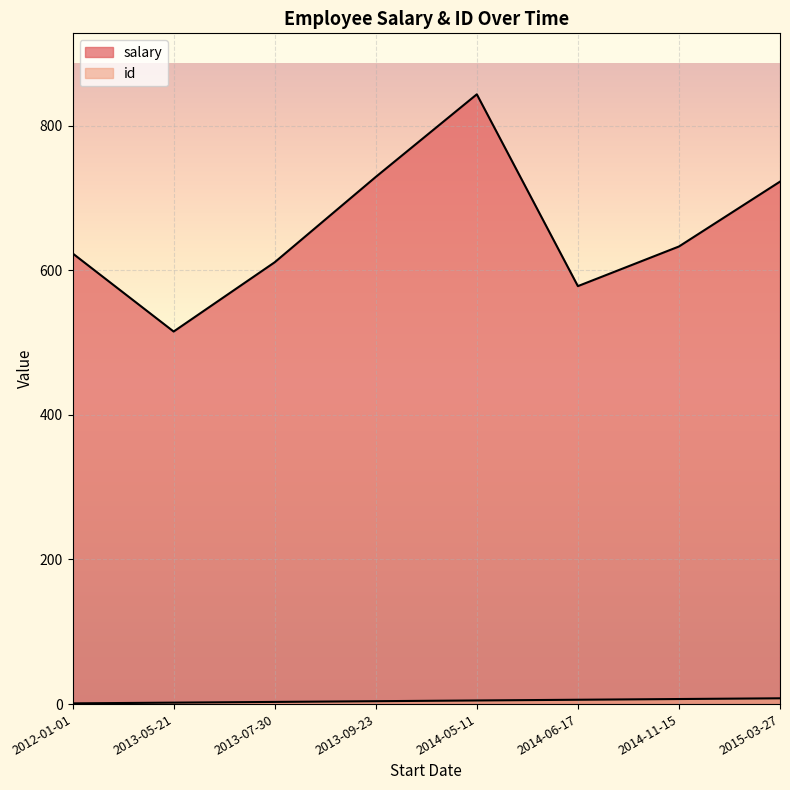

How many lines are shown in the chart?

2